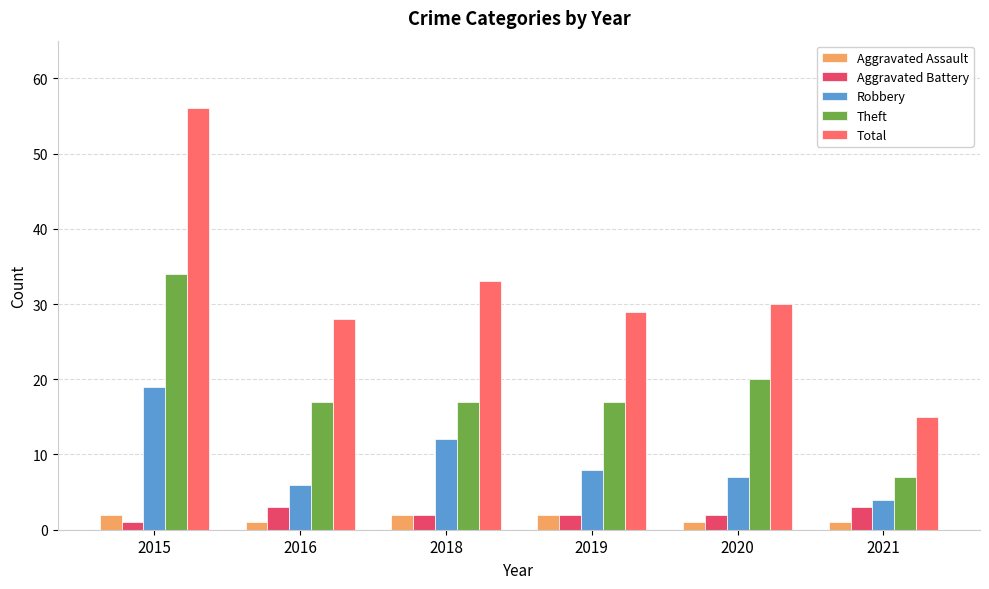

Reading left to right, what are all the values shown in this chart?

Aggravated Assault: 2	1	2	2	1	1
Aggravated Battery: 1	3	2	2	2	3
Robbery: 19	6	12	8	7	4
Theft: 34	17	17	17	20	7
Total: 56	28	33	29	30	15